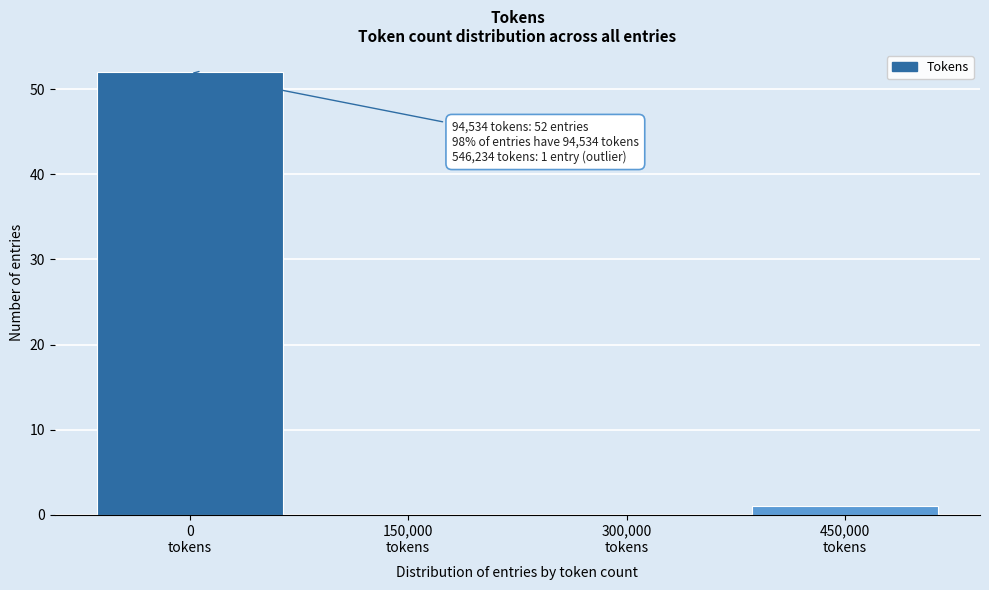

What is the maximum value shown in the chart?

52